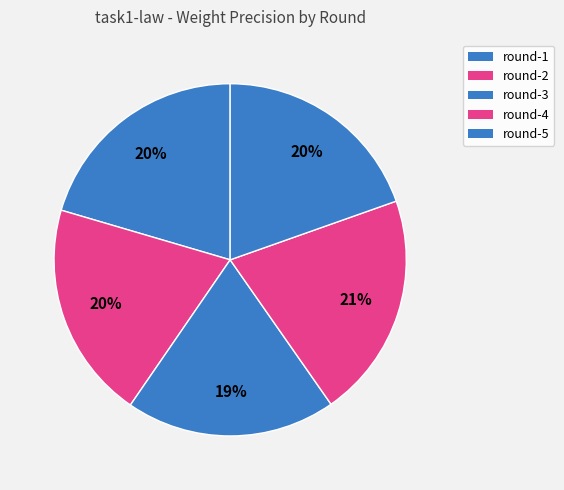

Is round-4 the majority of the pie?

No